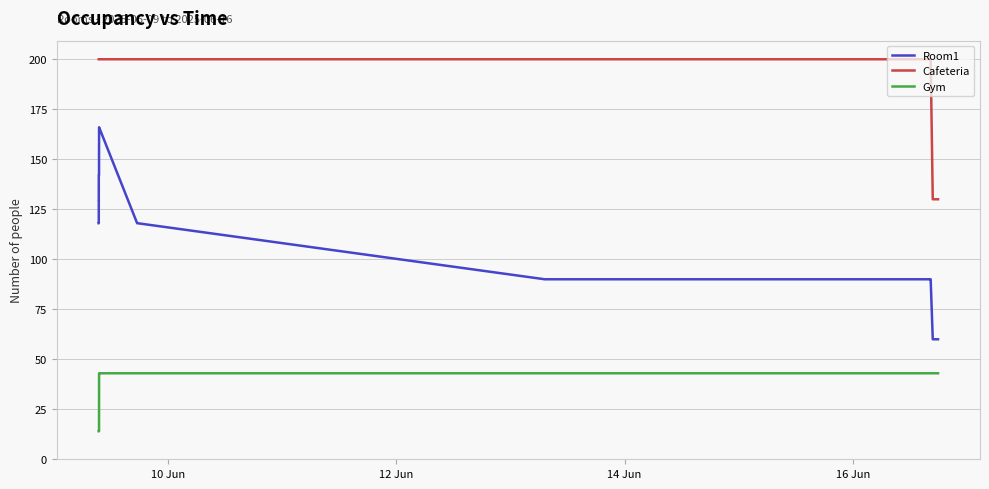

How many categories are shown in the chart?

29